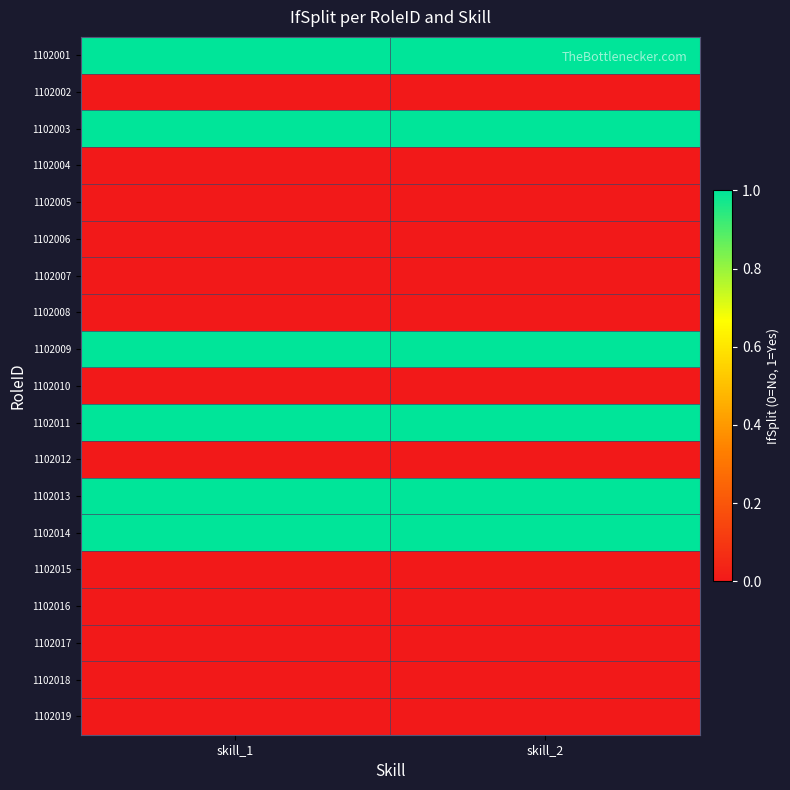

How many series are shown in this chart?

19